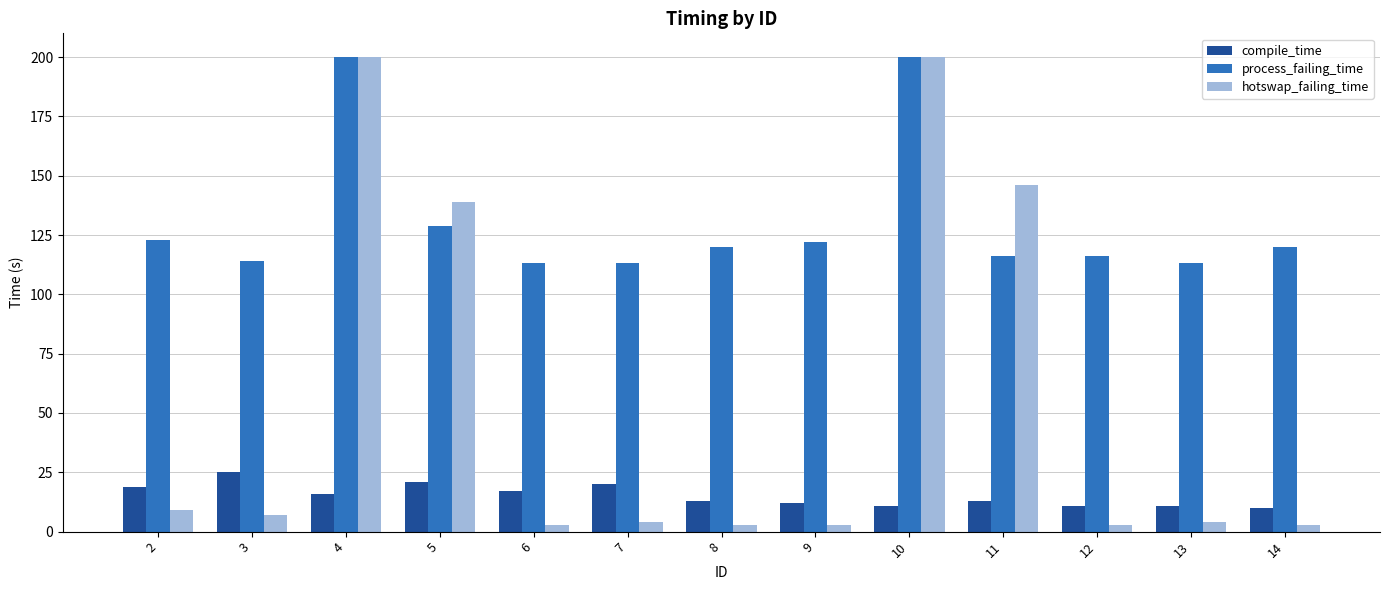

Reading left to right, extract all data points from this chart.

compile_time: 2=19	3=25	4=16	5=21	6=17	7=20	8=13	9=12	10=11	11=13	12=11	13=11	14=10
process_failing_time: 2=123	3=114	4=200	5=129	6=113	7=113	8=120	9=122	10=200	11=116	12=116	13=113	14=120
hotswap_failing_time: 2=9	3=7	4=200	5=139	6=3	7=4	8=3	9=3	10=200	11=146	12=3	13=4	14=3